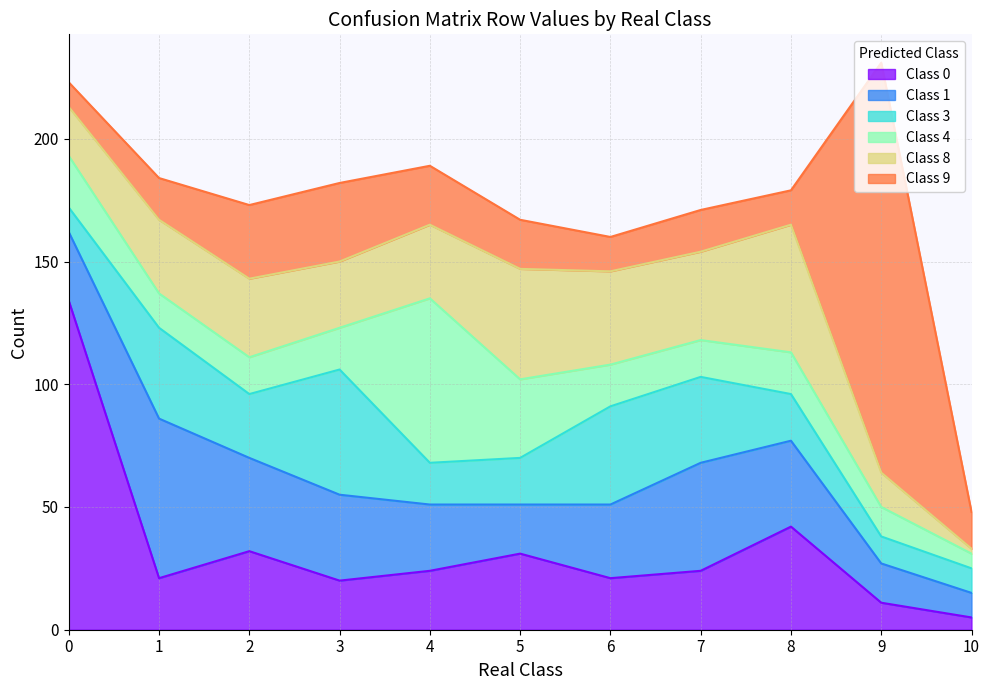

List the series in order of their peak value, highest first.

Class 9, Class 0, Class 4, Class 1, Class 8, Class 3